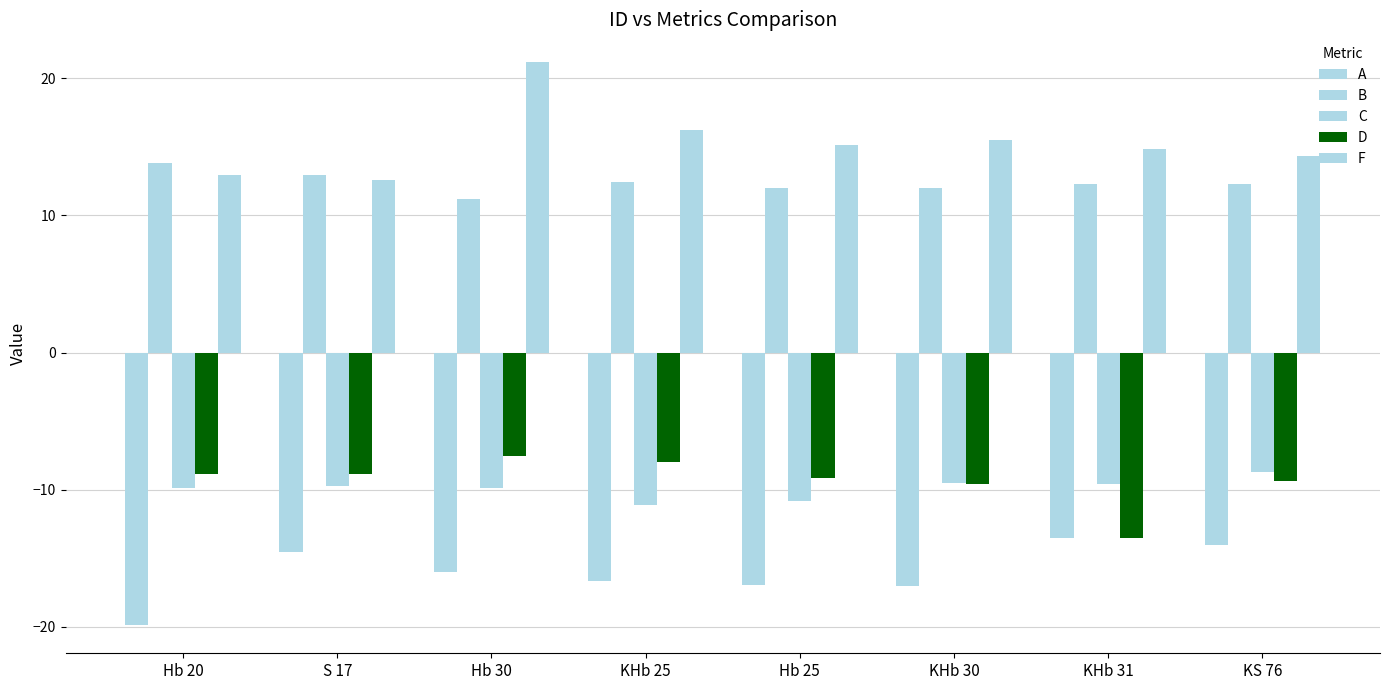

Reading right to left, extract all data points from this chart.

A: KS 76=-14.0	KHb 31=-13.5	KHb 30=-17.0	Hb 25=-17.0	KHb 25=-16.7	Hb 30=-16.0	S 17=-14.5	Hb 20=-19.9
B: KS 76=12.3	KHb 31=12.3	KHb 30=12.0	Hb 25=12.0	KHb 25=12.5	Hb 30=11.2	S 17=12.9	Hb 20=13.8
C: KS 76=-8.7	KHb 31=-9.6	KHb 30=-9.5	Hb 25=-10.8	KHb 25=-11.1	Hb 30=-9.9	S 17=-9.8	Hb 20=-9.9
D: KS 76=-9.4	KHb 31=-13.5	KHb 30=-9.6	Hb 25=-9.1	KHb 25=-8.0	Hb 30=-7.5	S 17=-8.9	Hb 20=-8.8
F: KS 76=14.4	KHb 31=14.8	KHb 30=15.5	Hb 25=15.1	KHb 25=16.2	Hb 30=21.1	S 17=12.6	Hb 20=12.9